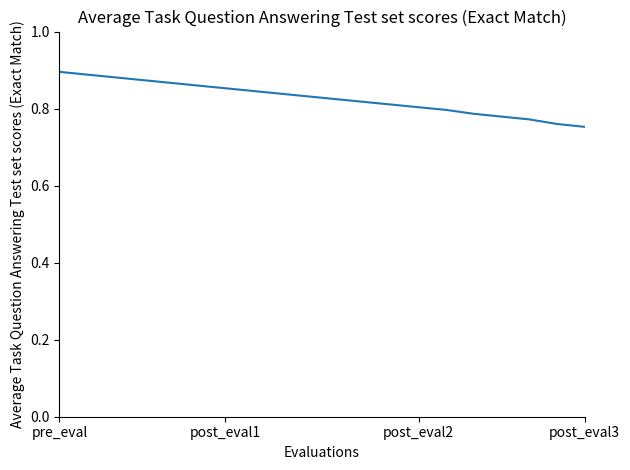

The value at post_eval1 is 1.2. True or false?

False